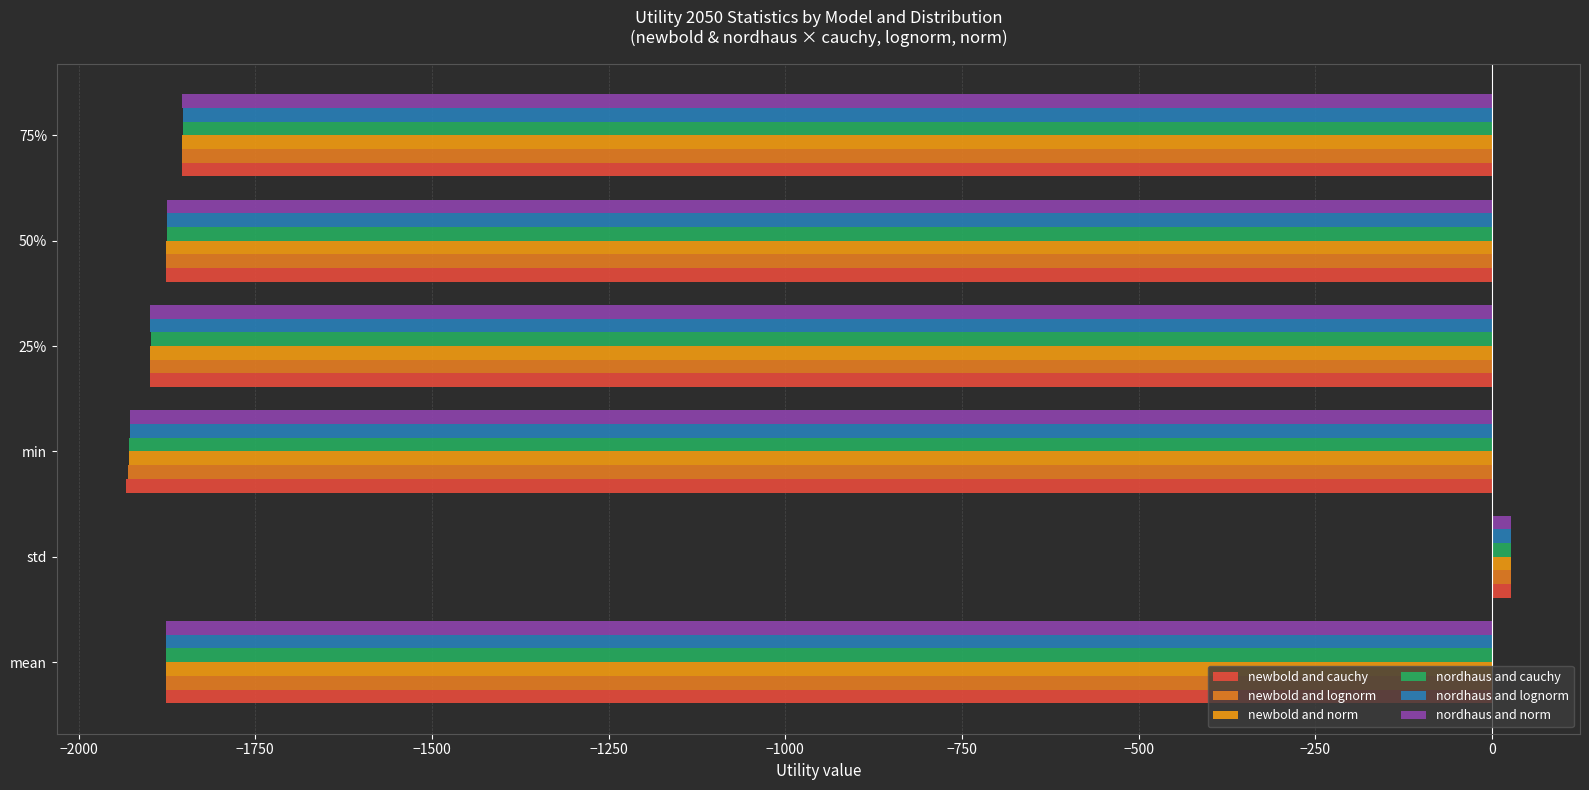

What is the smallest value displayed?

-1933.0